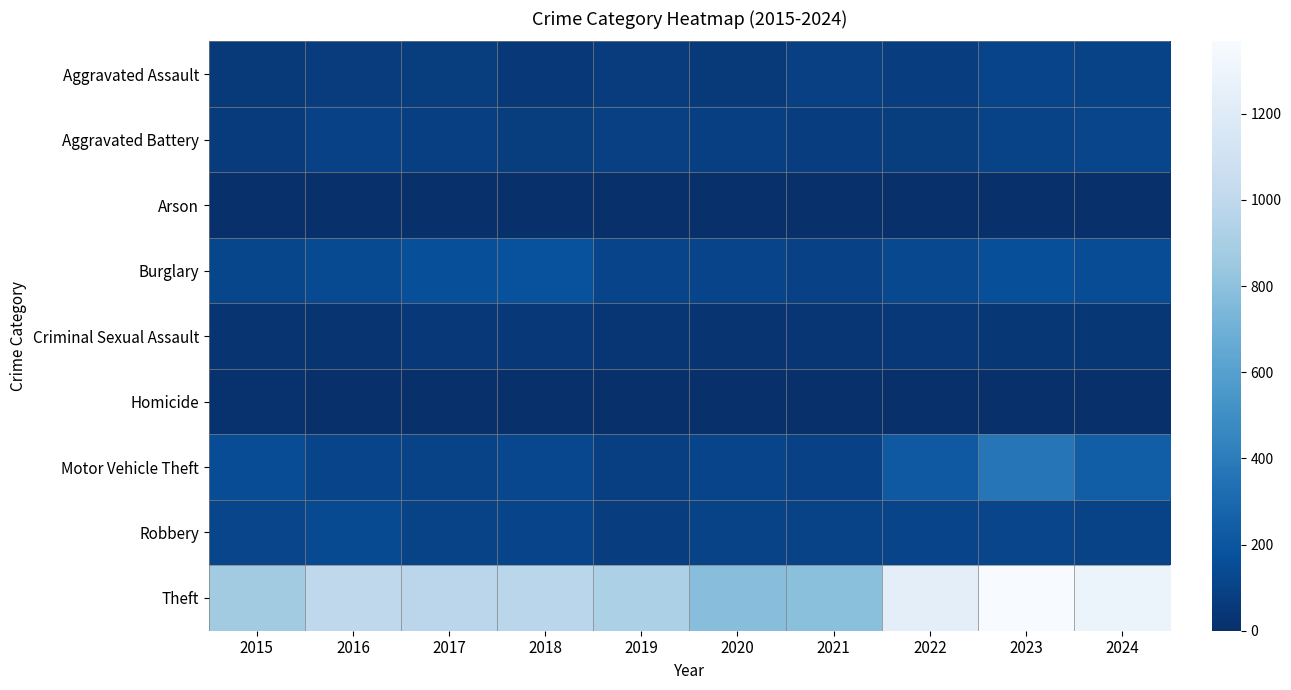

Which series changed the most between 2017 and 2020?

Theft